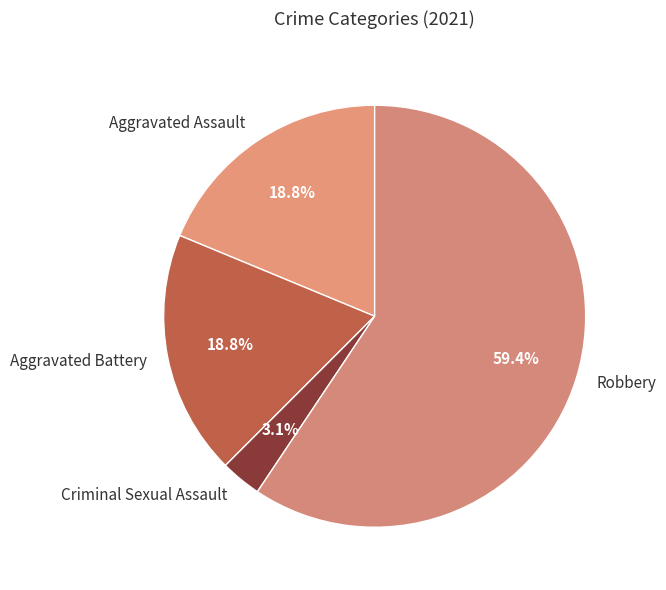

What percentage is the Aggravated Assault slice, to the nearest percent?

19%